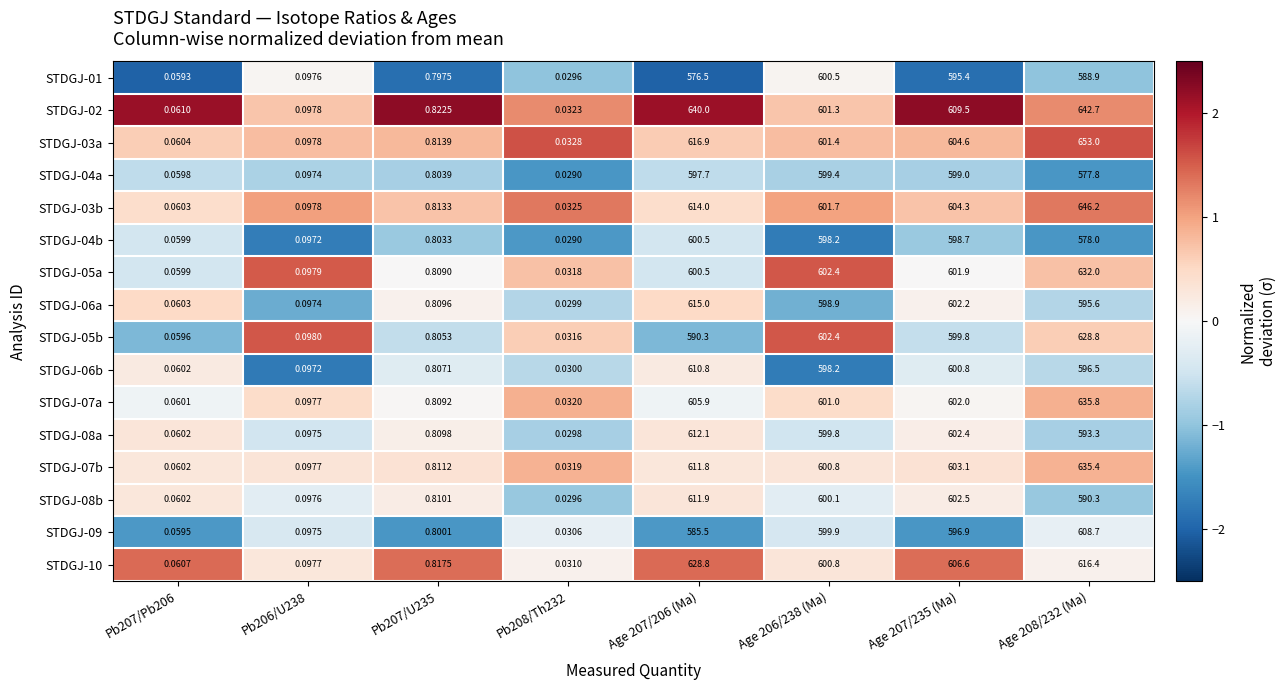

Is the value of STDGJ-02 at Pb207/U235 greater than the value of STDGJ-01 at Pb206/U238?

Yes